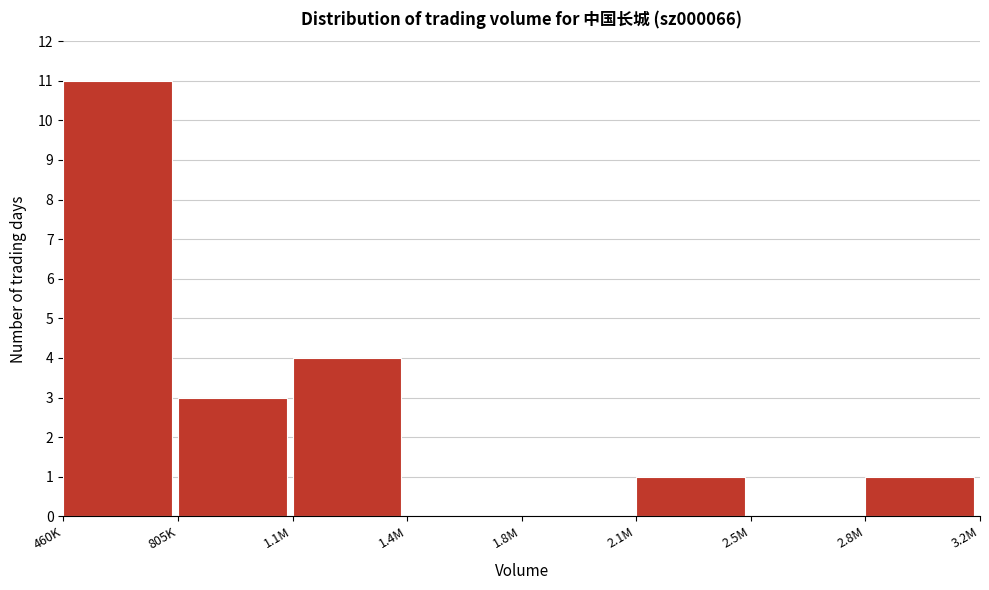

Reading right to left, extract all data points from this chart.

2.8M=1	2.5M=0	2.1M=1	1.8M=0	1.4M=0	1.1M=4	805K=3	460K=11